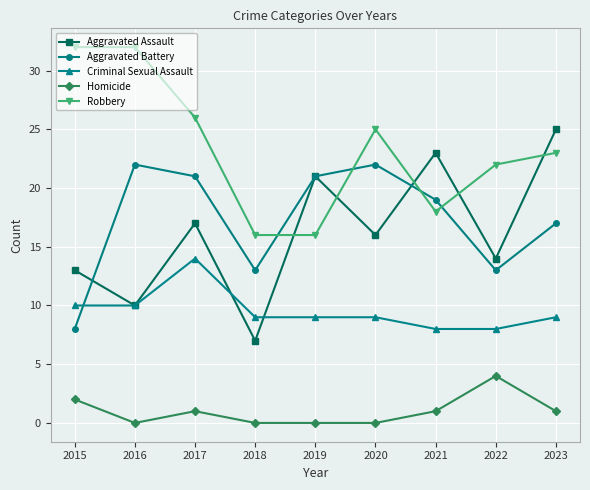

At 2018, list the series in order from largest to smallest.

Robbery, Aggravated Battery, Criminal Sexual Assault, Aggravated Assault, Homicide